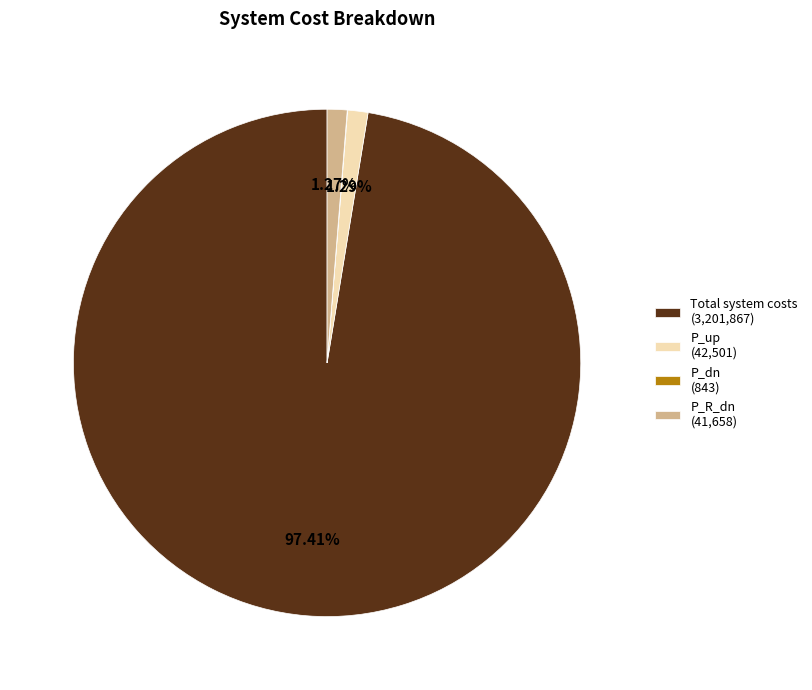

What is the largest slice in the pie chart?

Total system costs (3,201,867)